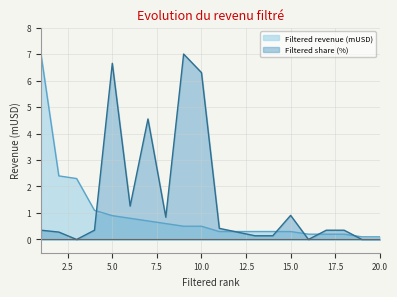

At which category is the sum across all series the highest?

5